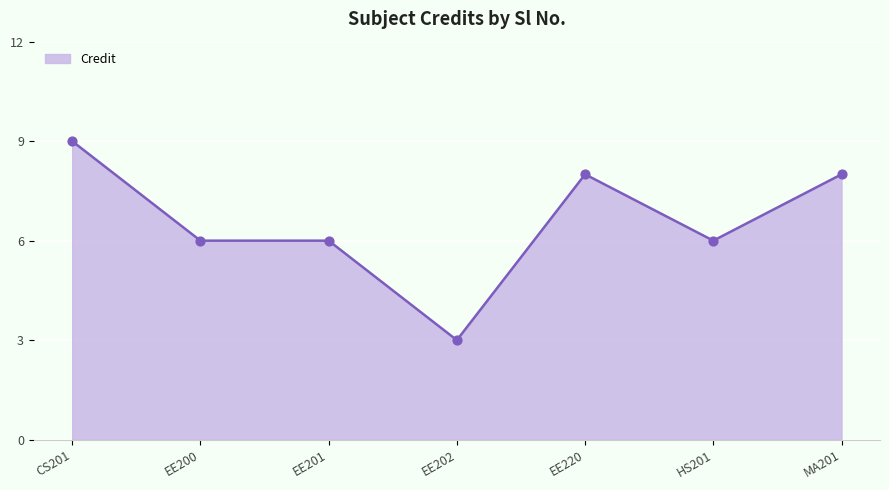

Which has a higher value, EE200 or CS201?

CS201